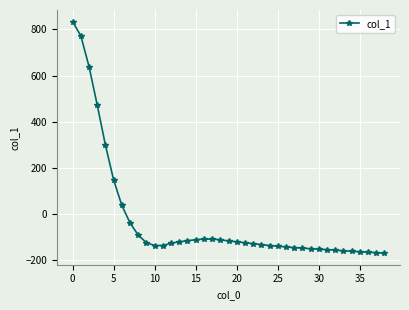

What is the sum of all values?

-1082